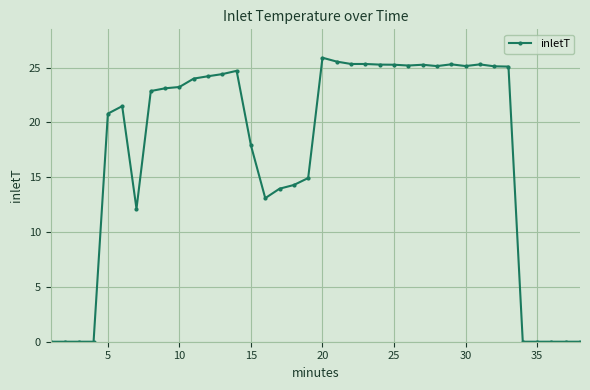

What is the average value?

17.1